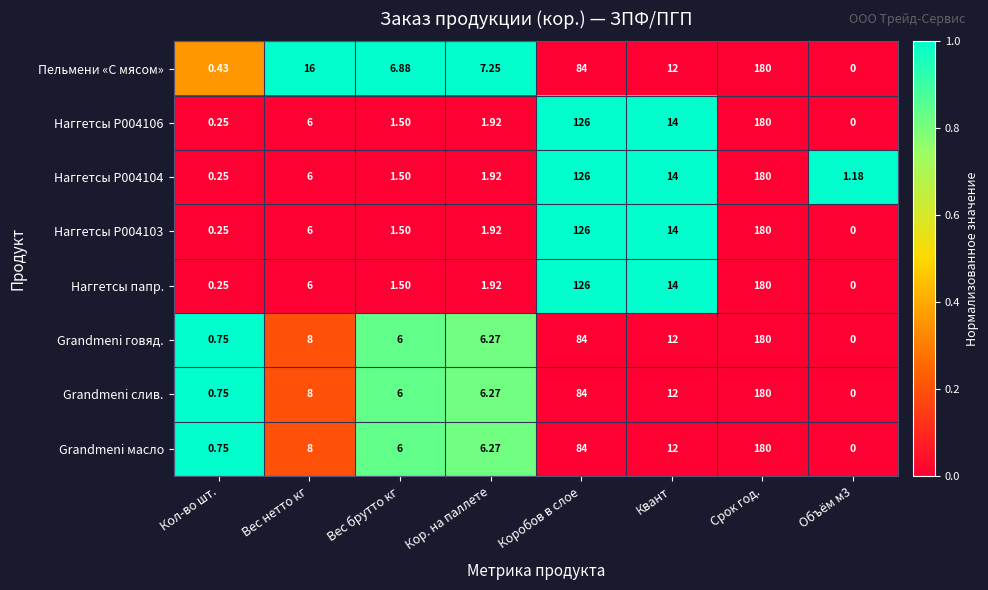

At which label is Наггетсы P004104 closest to 90?

Коробов в слое